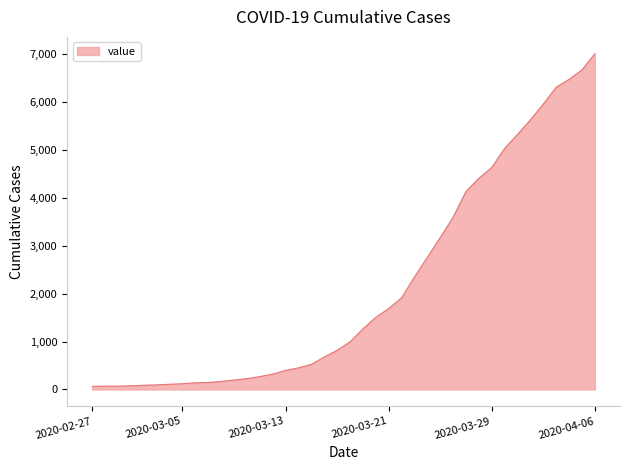

What is the greatest value displayed?

7002